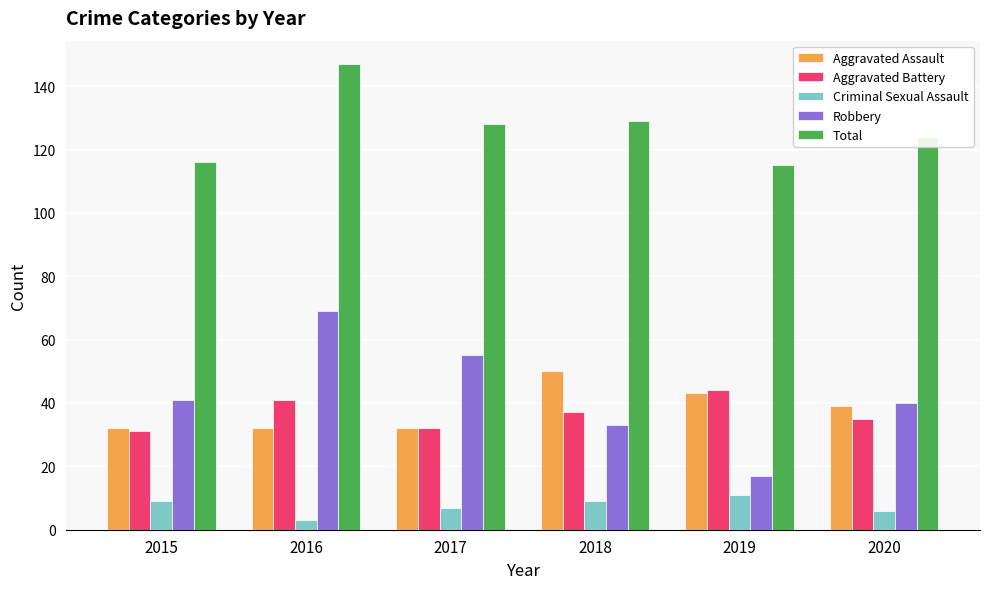

Which category has the highest value in the Robbery series?

2016